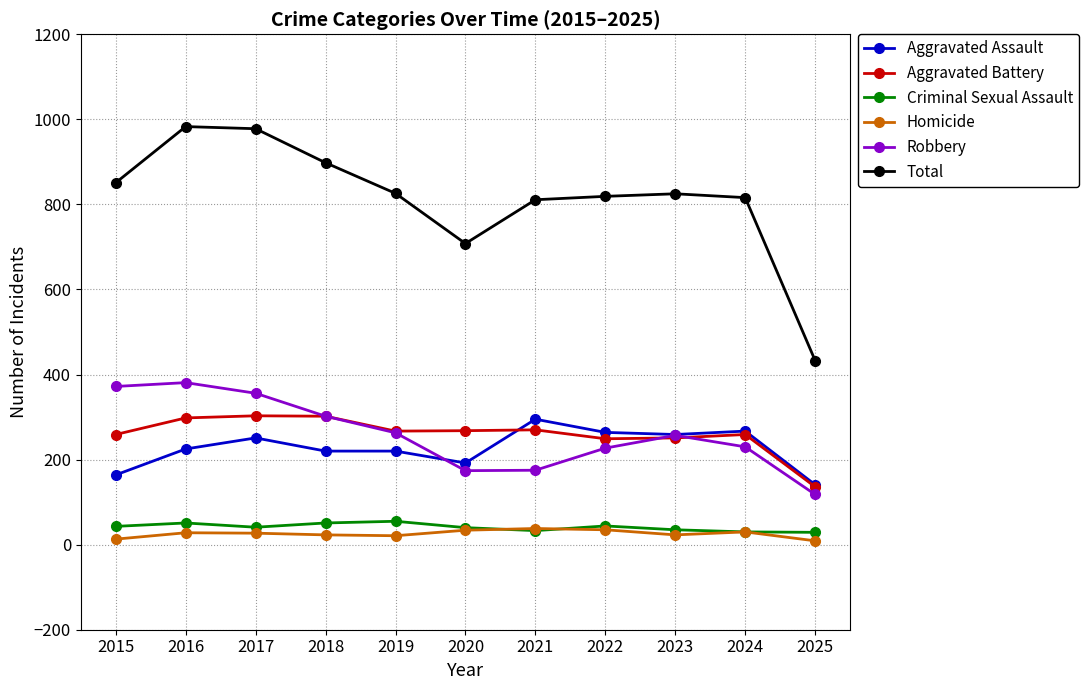

How many values in the Robbery series are below 257?

5